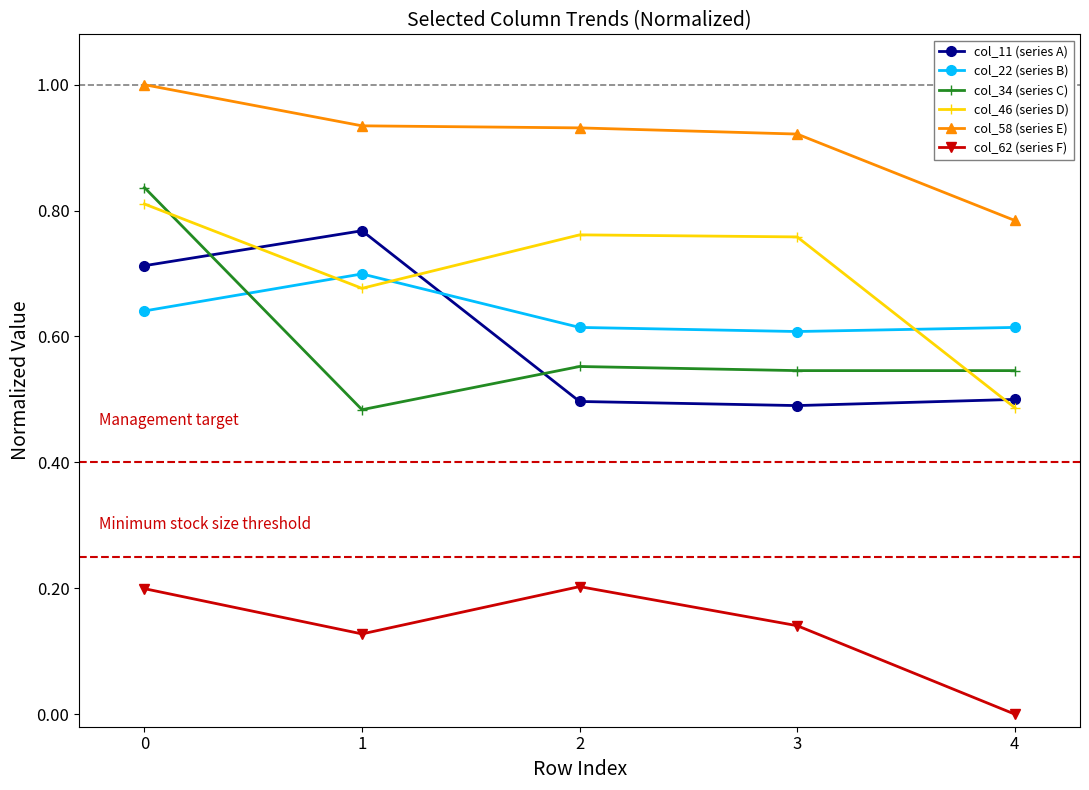

Is it true that col_46 (series D) equals 0.8 at 3?

True